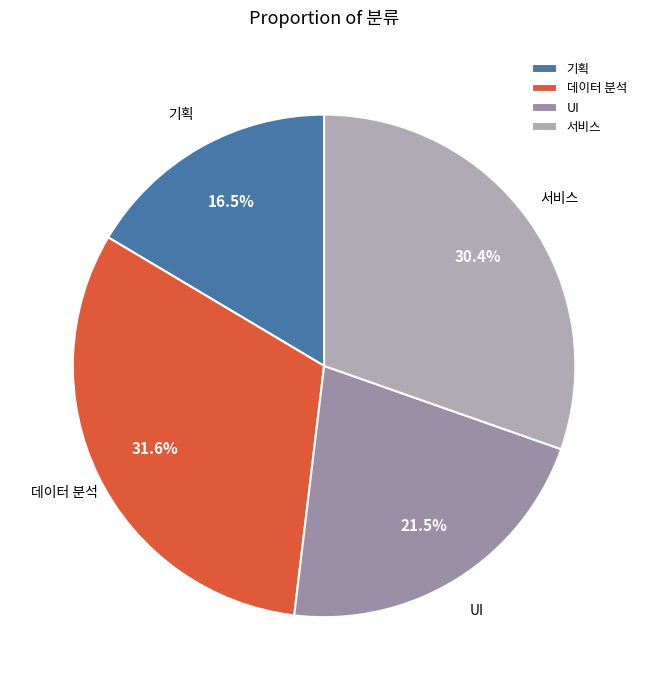

Is the sum of 데이터 분석 and UI greater than half?

Yes